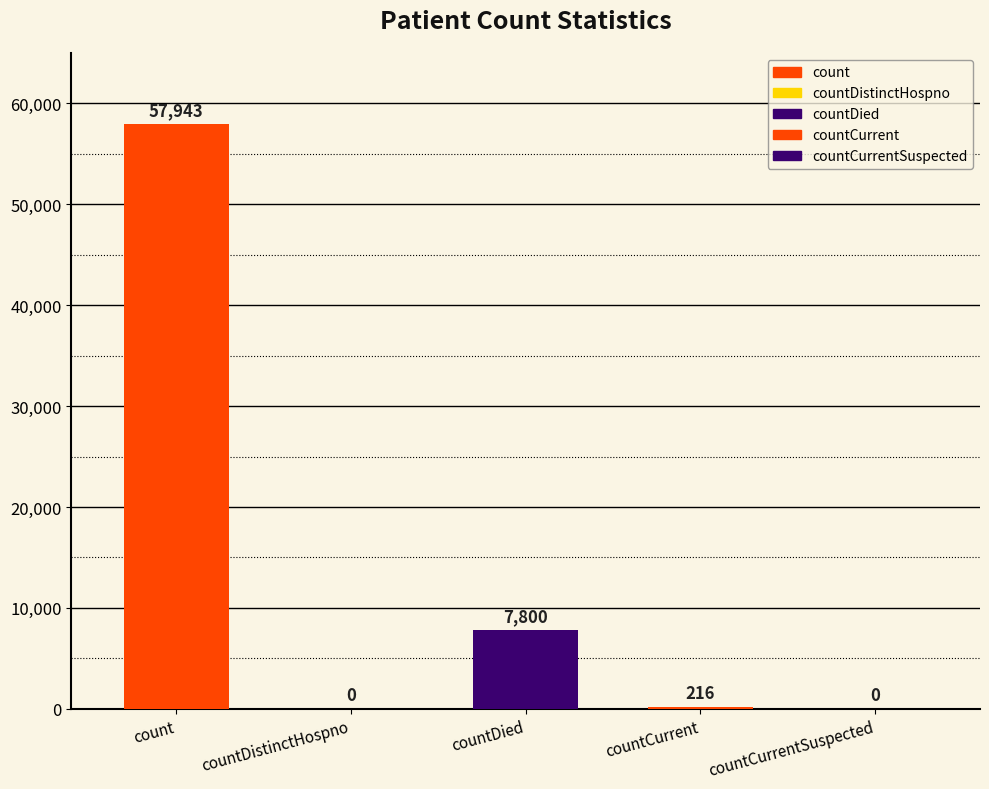

Rank the categories by value from lowest to highest.

countDistinctHospno, countCurrentSuspected, countCurrent, countDied, count